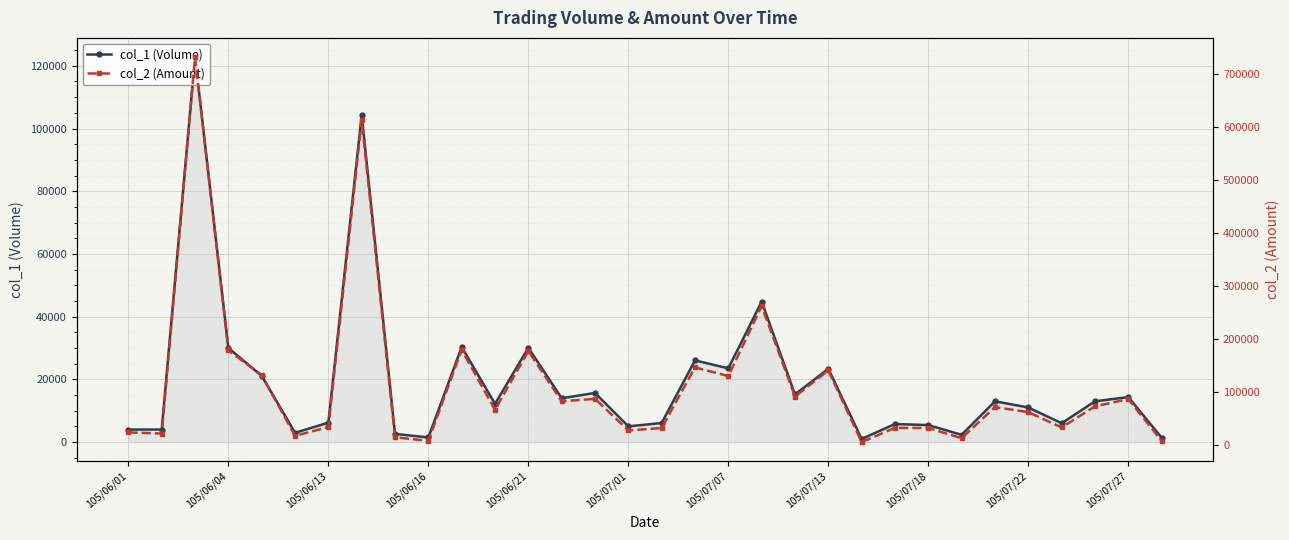

True or false: col_2 (Amount) has a value of 66547 at 11.

True